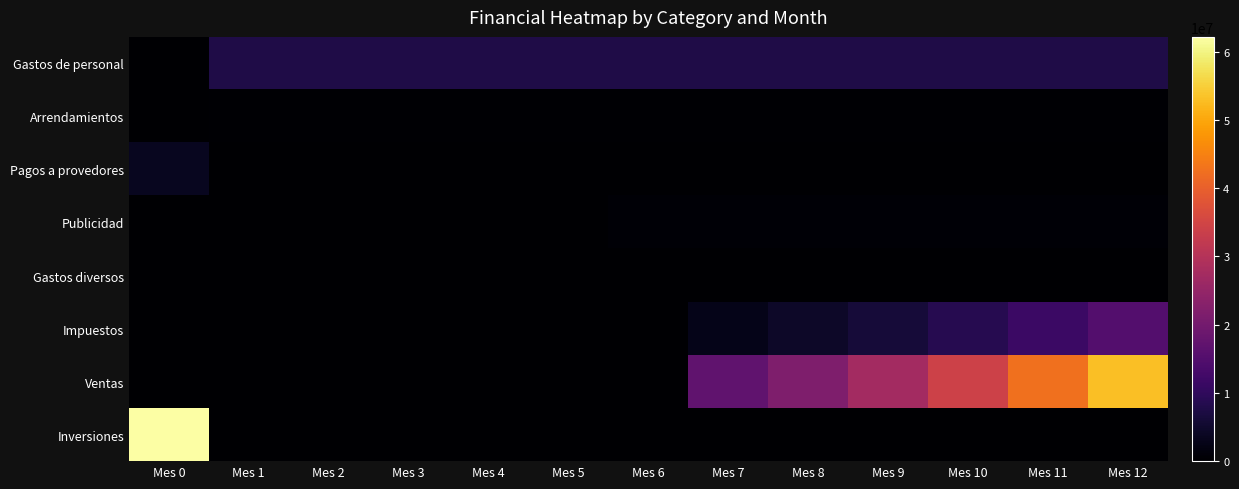

Which label corresponds to the smallest value in the chart?

Mes 0